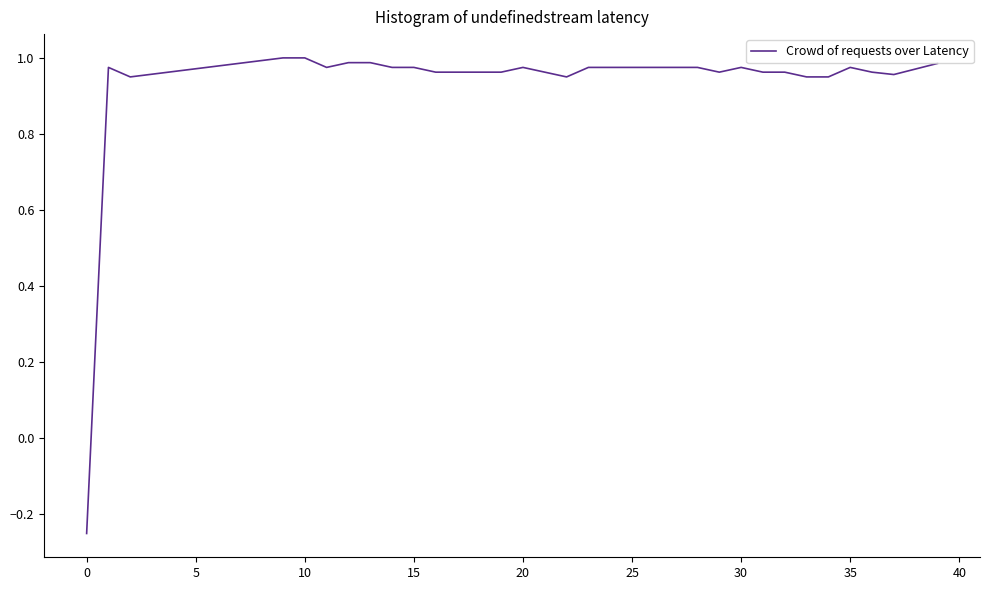

Is this an area chart (filled region under the line)?

No